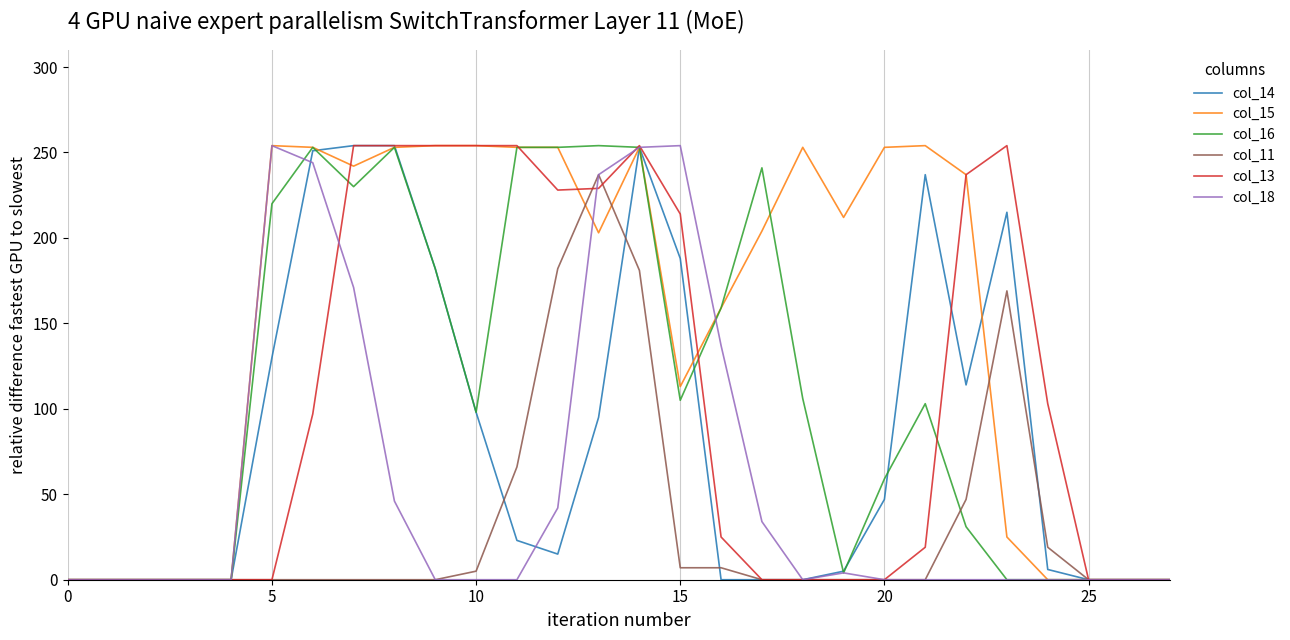

Which series has the largest total across all categories?

col_15